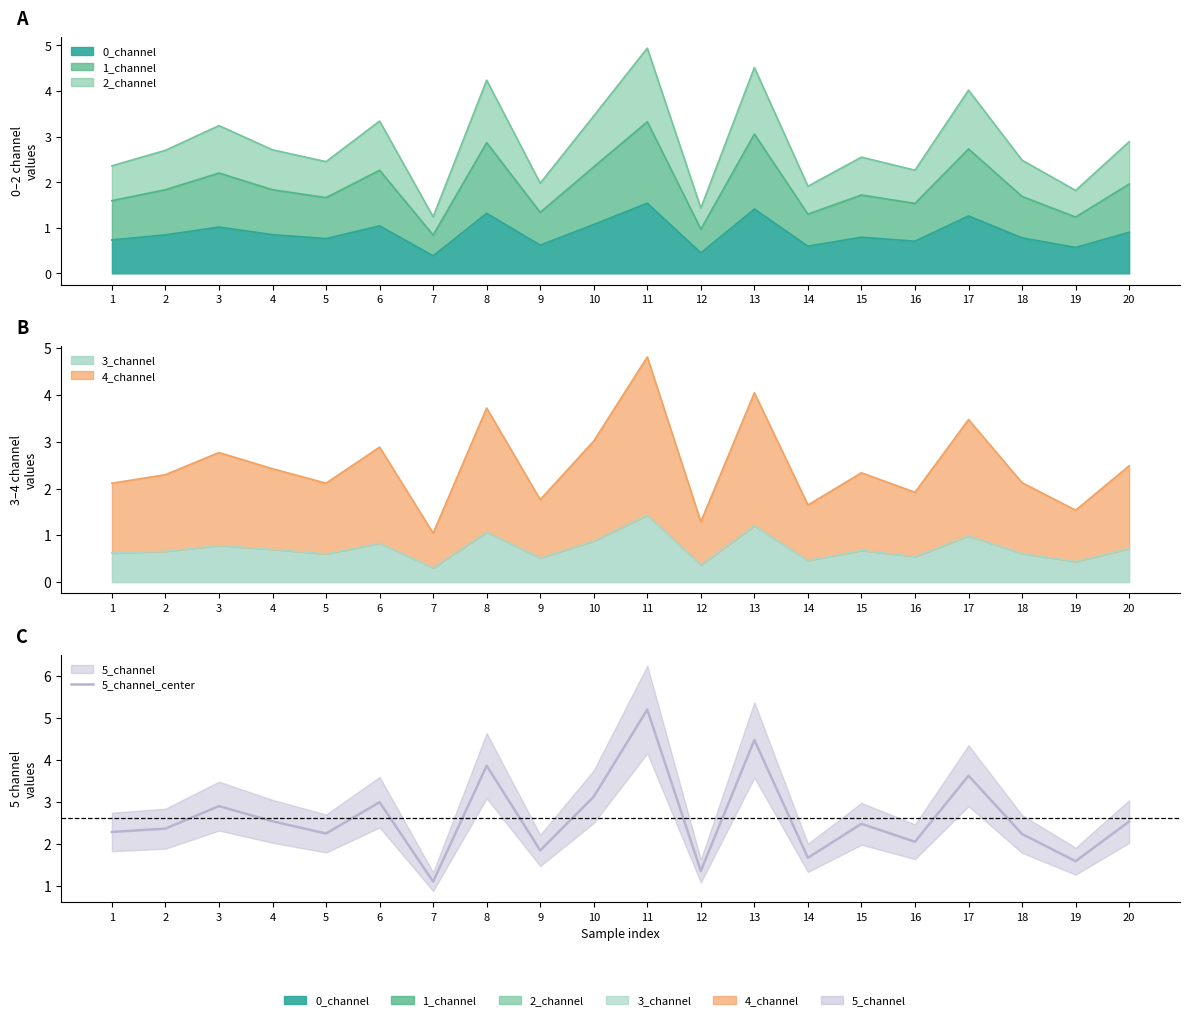

What is the value of the 16th point from the left?

2.1